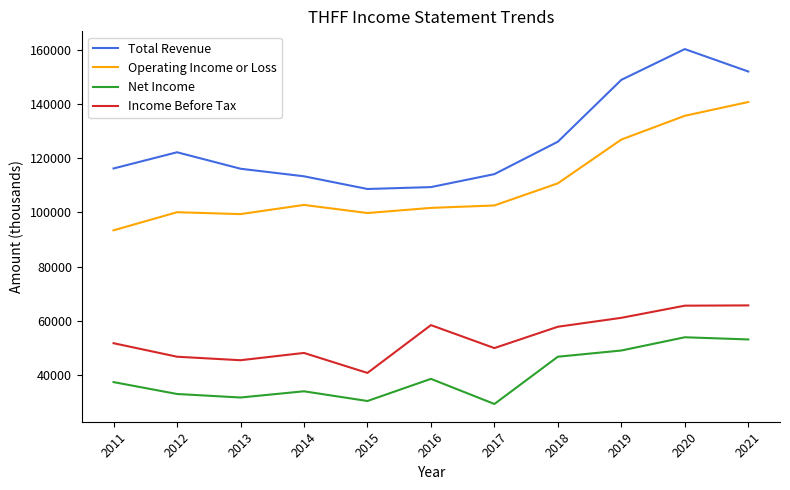

What is the minimum value for Total Revenue?

108700